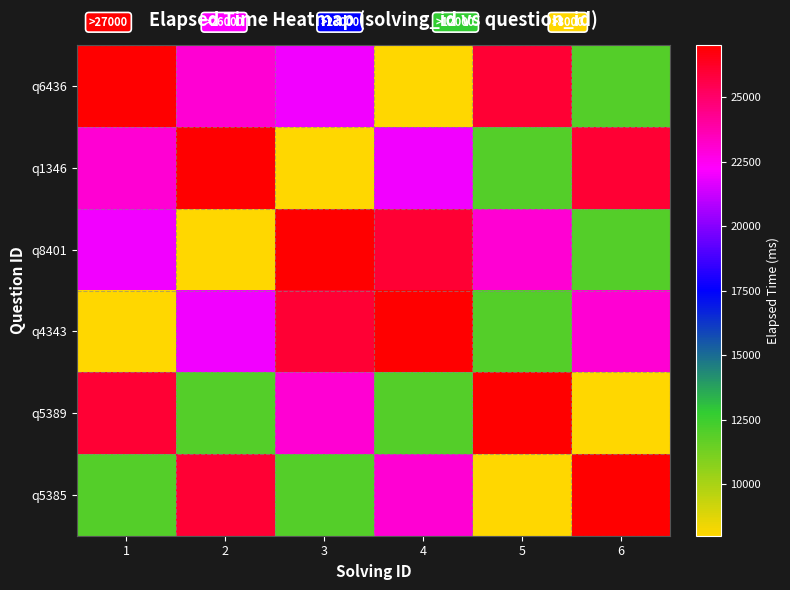

Rank the series by their maximum value, from highest to lowest.

q6436, q1346, q8401, q4343, q5389, q5385